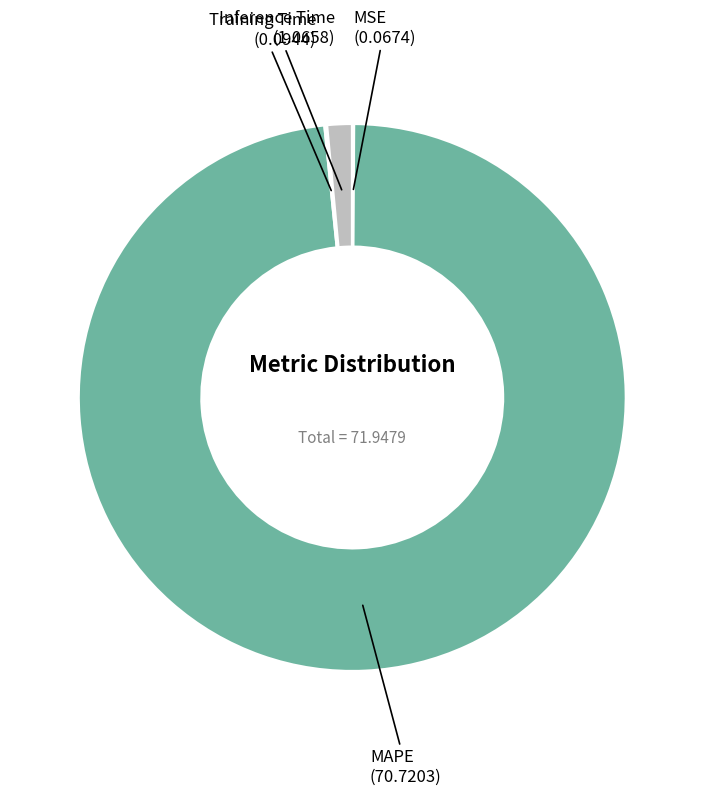

Combined, do Inference Time and MAPE account for over 50%?

Yes